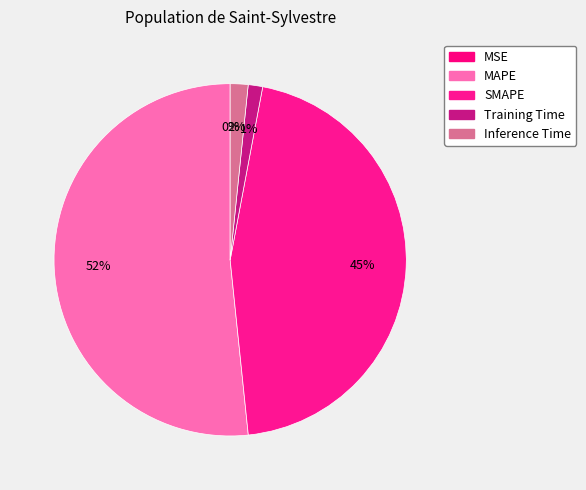

To the nearest percent, what percentage of the pie is Training Time?

1%